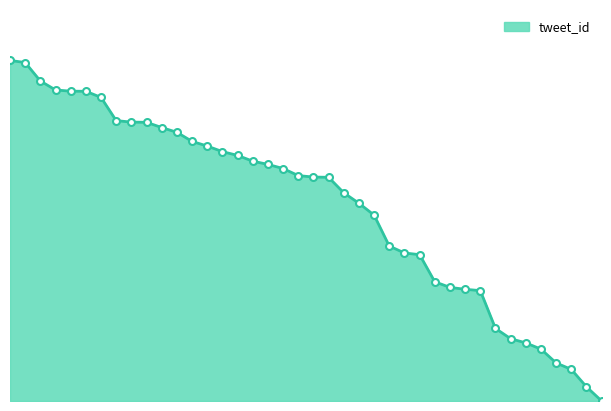

Rank the categories by value from highest to lowest.

0, 1, 2, 3, 4, 5, 6, 7, 8, 9, 10, 11, 12, 13, 14, 15, 16, 17, 18, 19, 20, 21, 22, 23, 24, 25, 26, 27, 28, 29, 30, 31, 32, 33, 34, 35, 36, 37, 38, 39